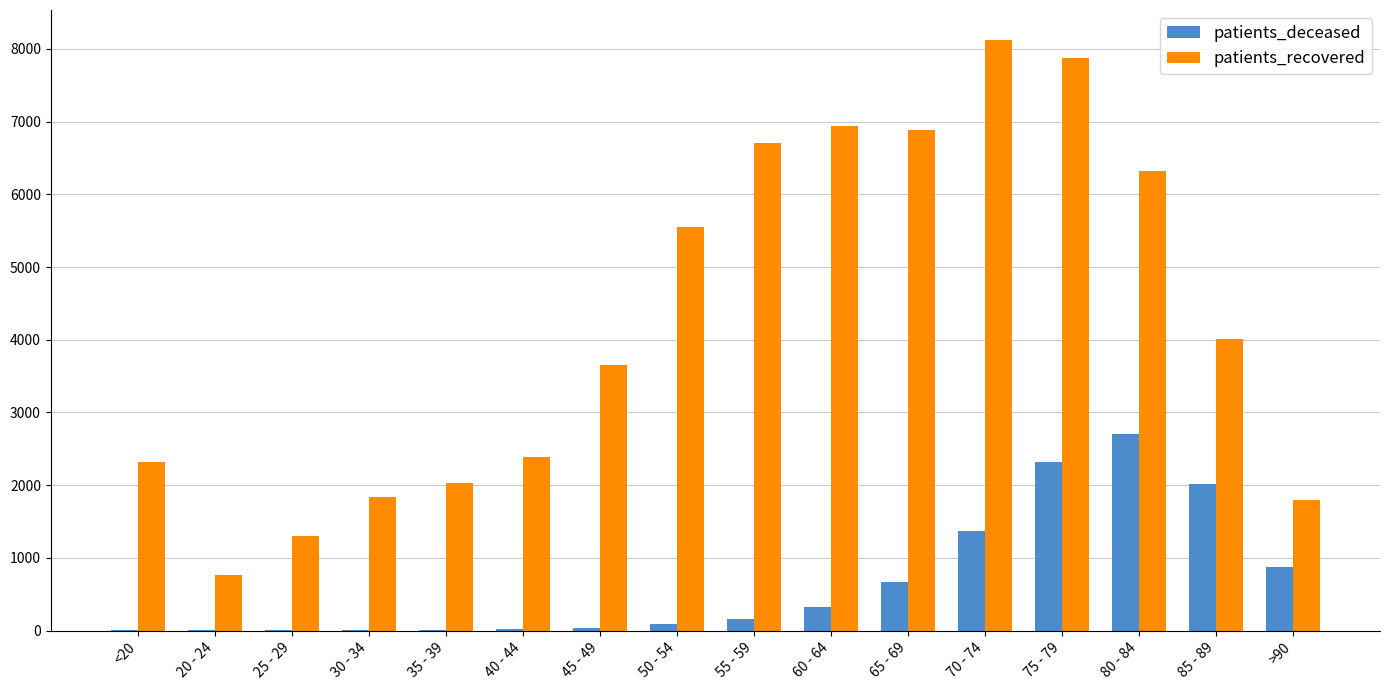

What is the total value across all series at 60 - 64?

7261